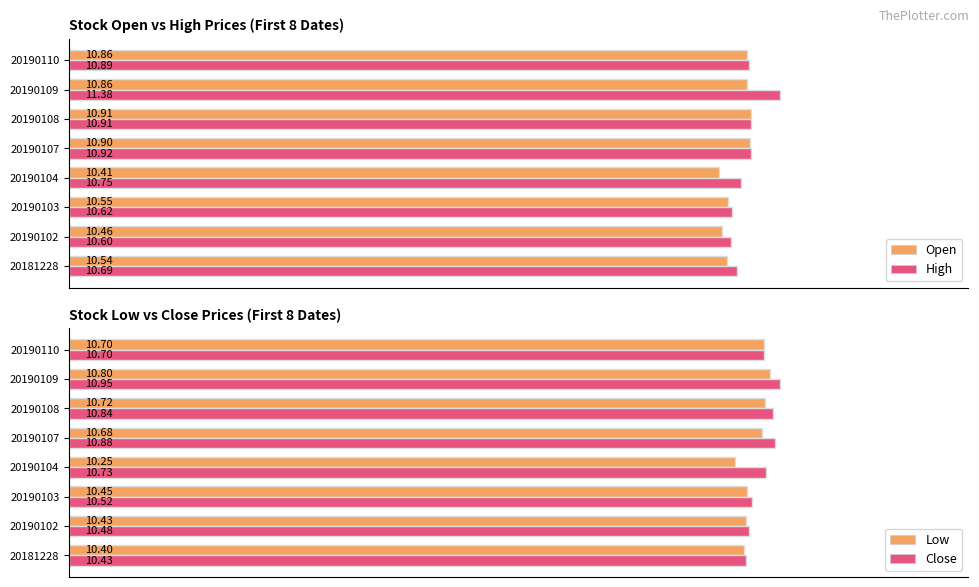

How many data points does each series have?

8